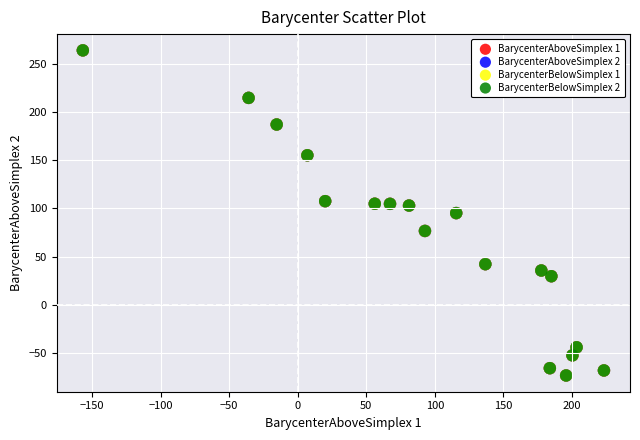

What are all the series names shown in the legend?

BarycenterAboveSimplex 1, BarycenterAboveSimplex 2, BarycenterBelowSimplex 1, BarycenterBelowSimplex 2